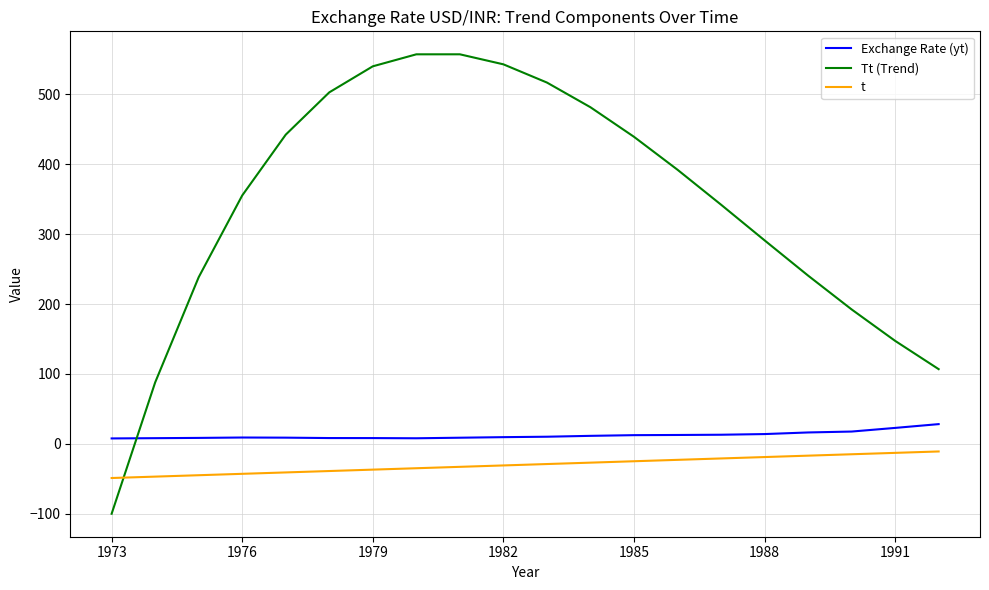

Which series ends up on top after the final intersection of t and Tt (Trend)?

Tt (Trend)